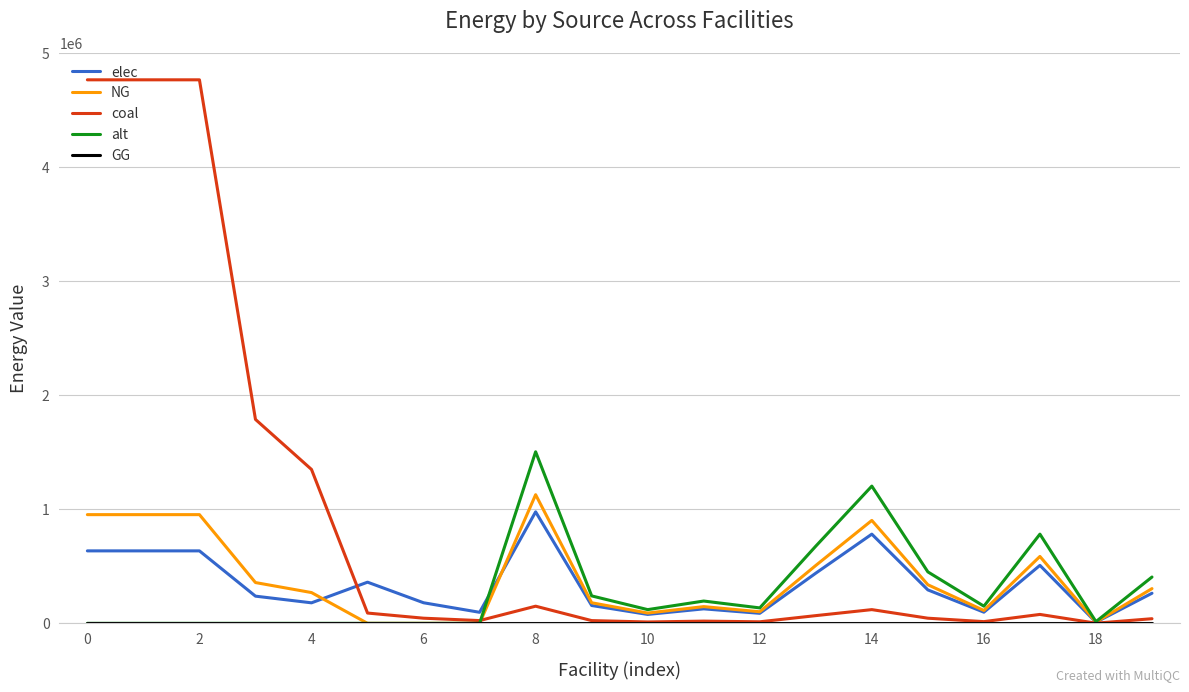

What is the greatest value displayed?

4767985.4